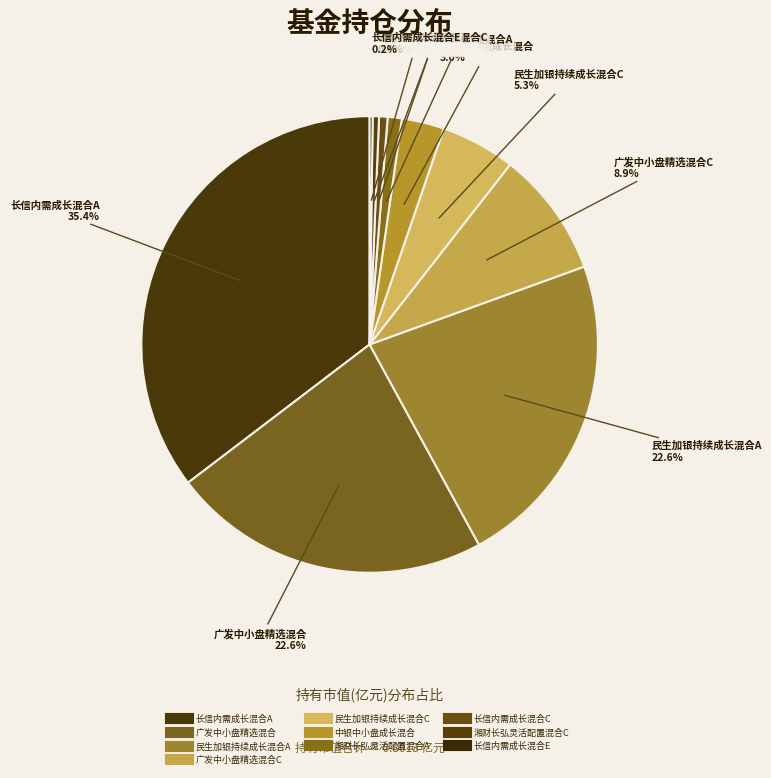

How many segments does this pie chart have?

10